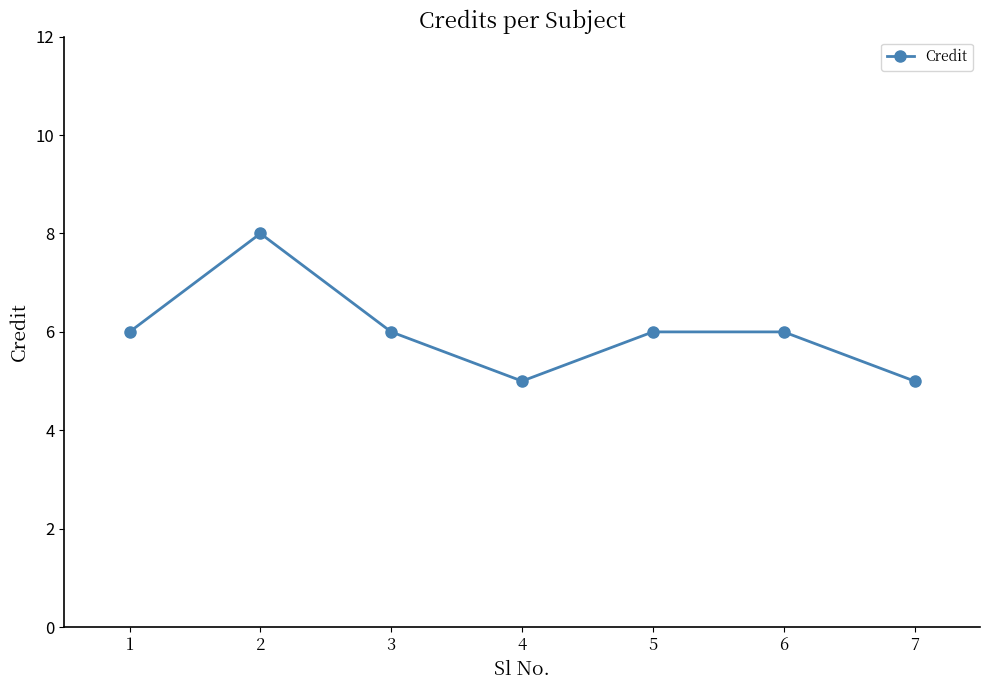

Is it true that the value at 6 is 11?

False